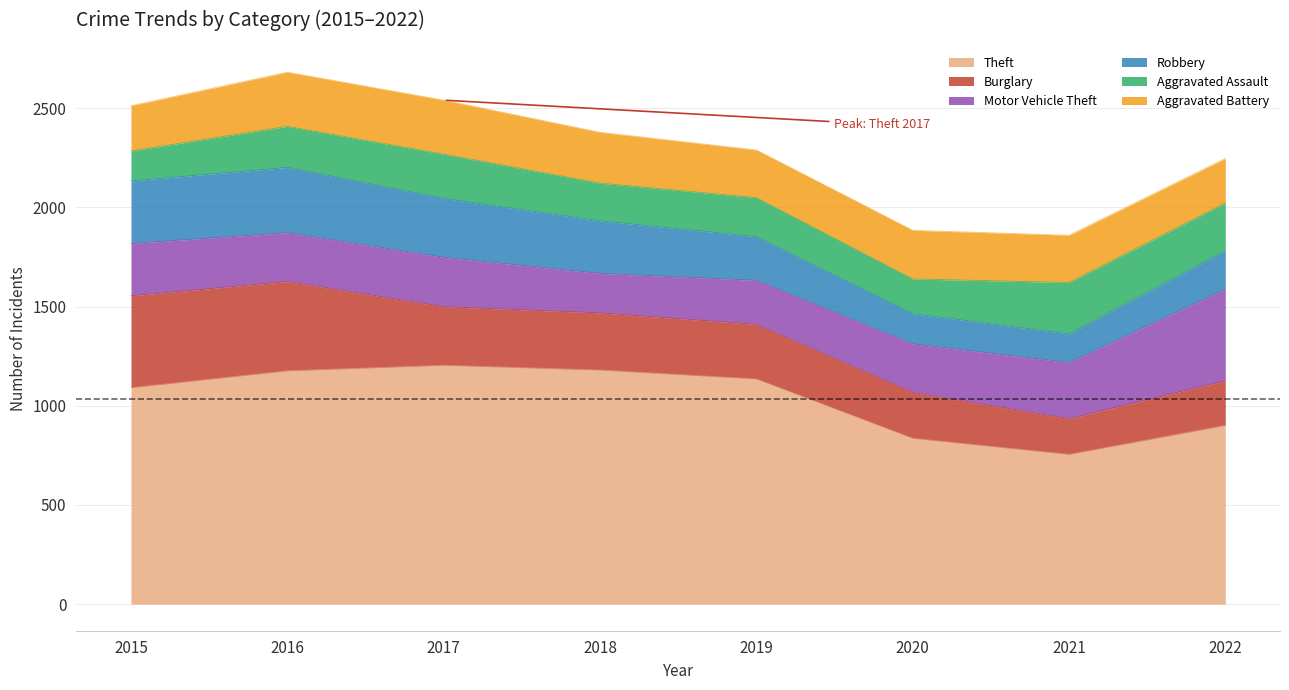

At which category is the sum across all series the highest?

2016